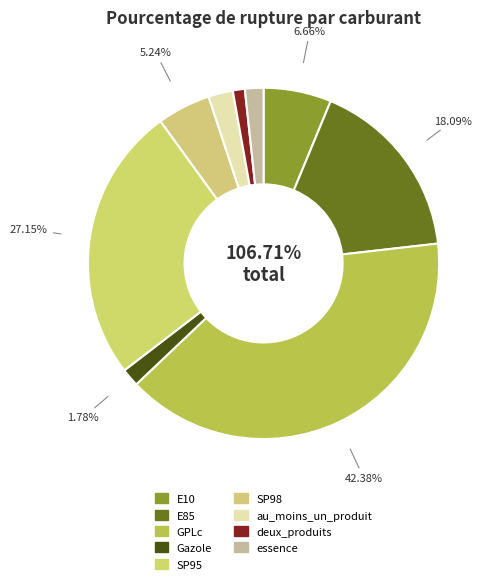

Count the number of slices in the pie.

9